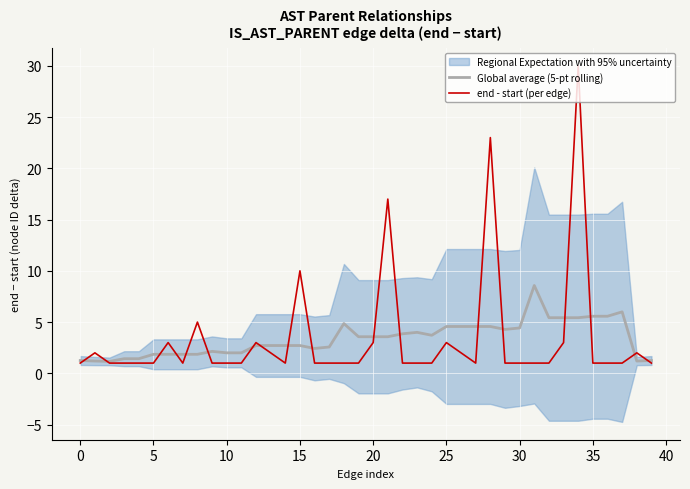

Is it true that Global average (5-pt rolling) equals 1.9 at 5?

True